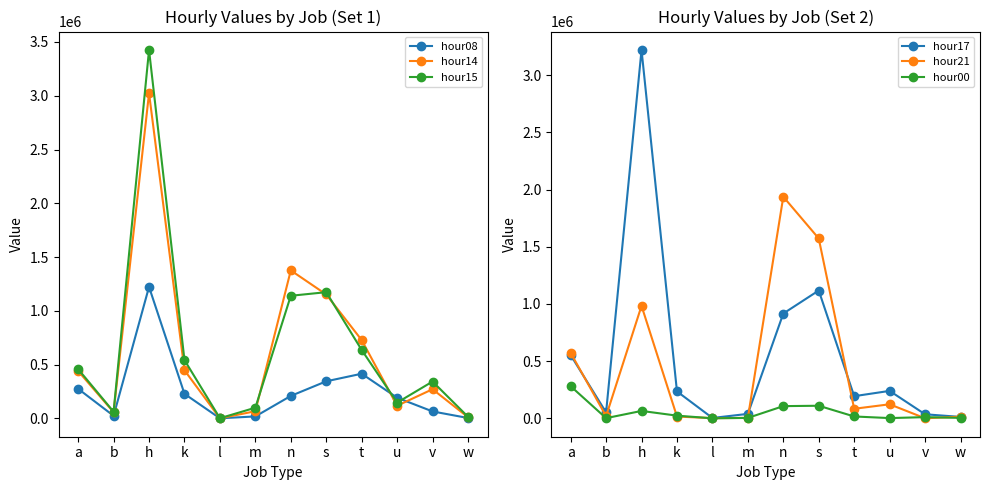

True or false: hour15 and hour00 intersect in this chart.

False